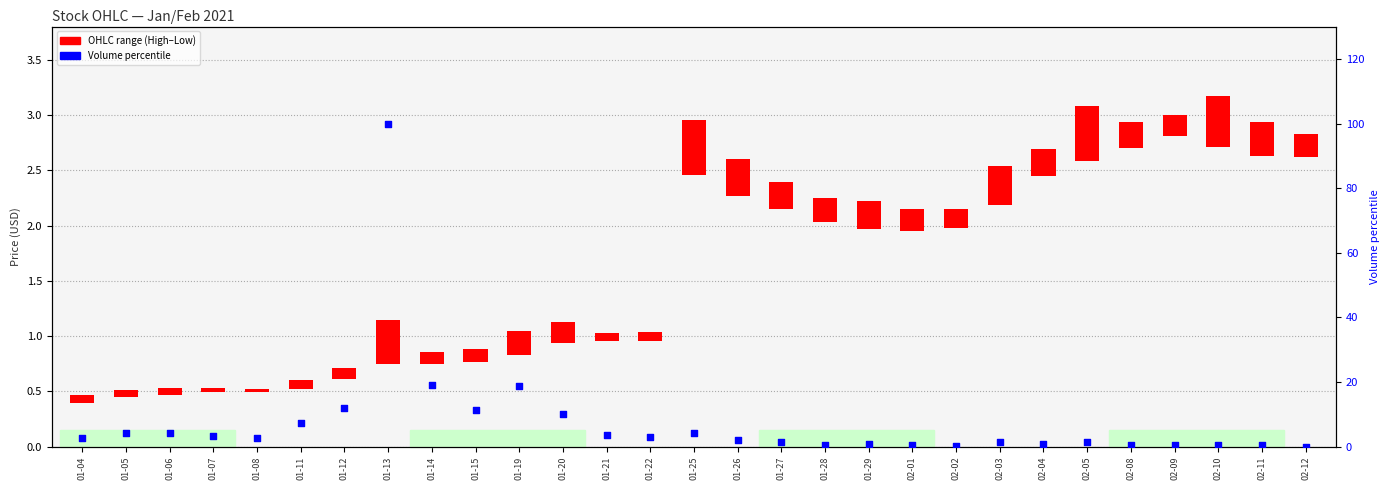

Between 01-27 and 02-02, which is larger?

01-27